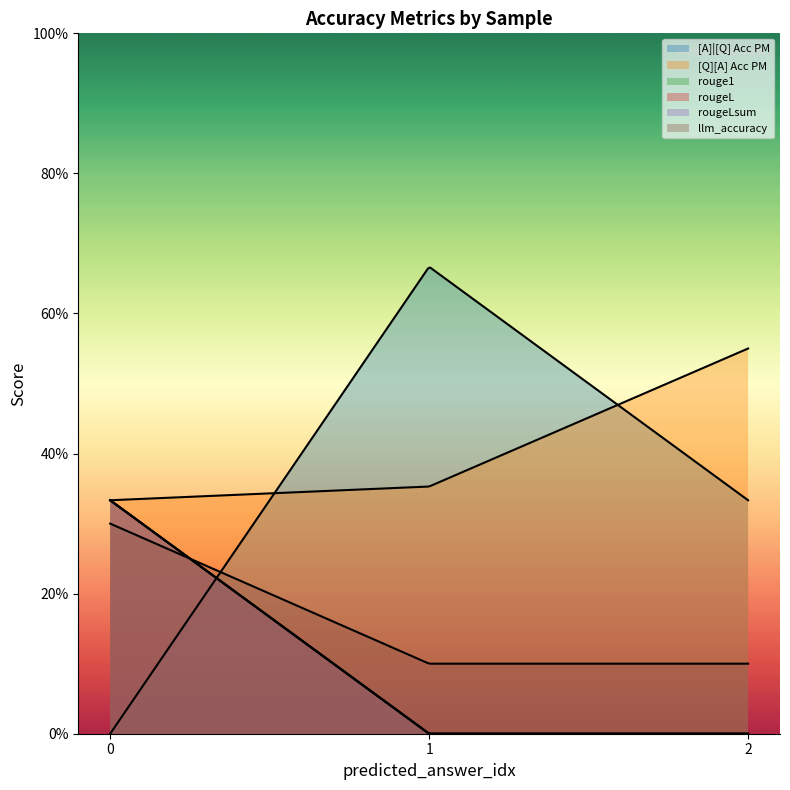

Count the rougeLsum values in the range 0 to 1.

3